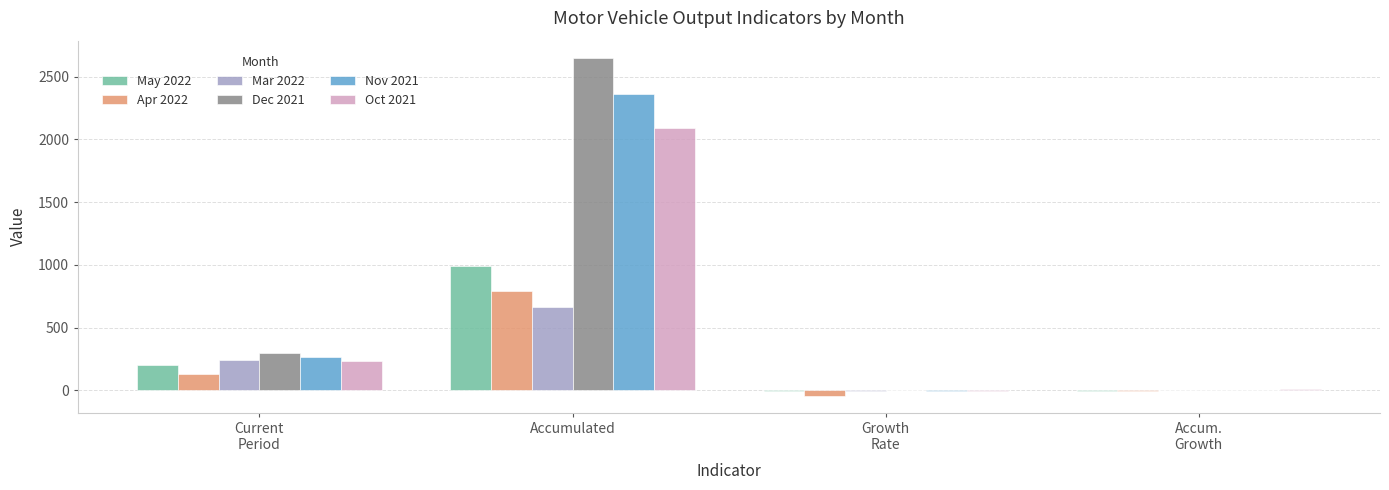

Between Accumulated and Growth
Rate, which series saw the biggest shift?

Dec 2021